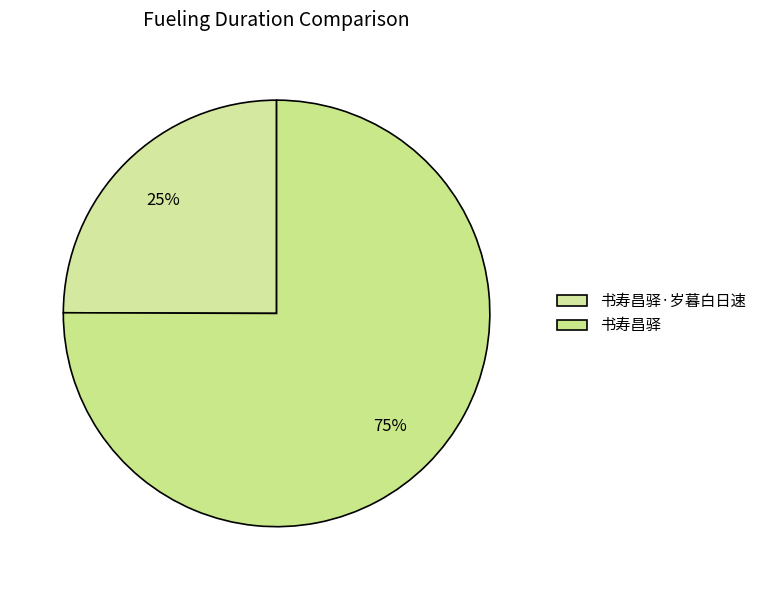

True or false: 书寿昌驿·岁暮白日速 accounts for 31% of the total.

False